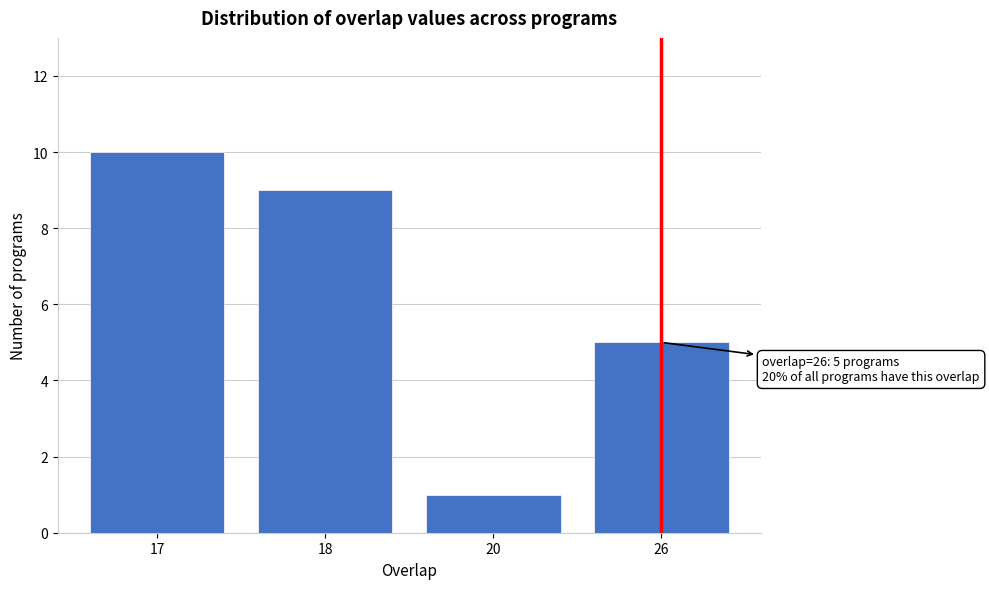

Reading left to right, list all the values displayed in this chart.

10	9	1	5